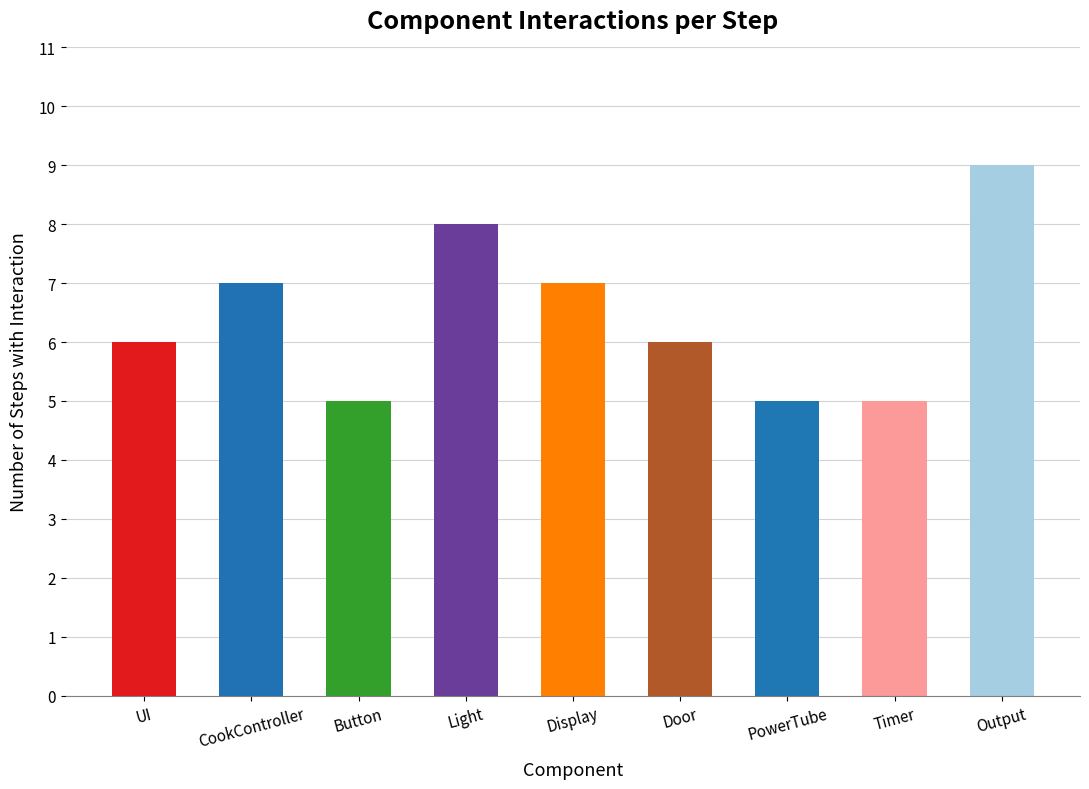

Which has a higher value, UI or Display?

Display